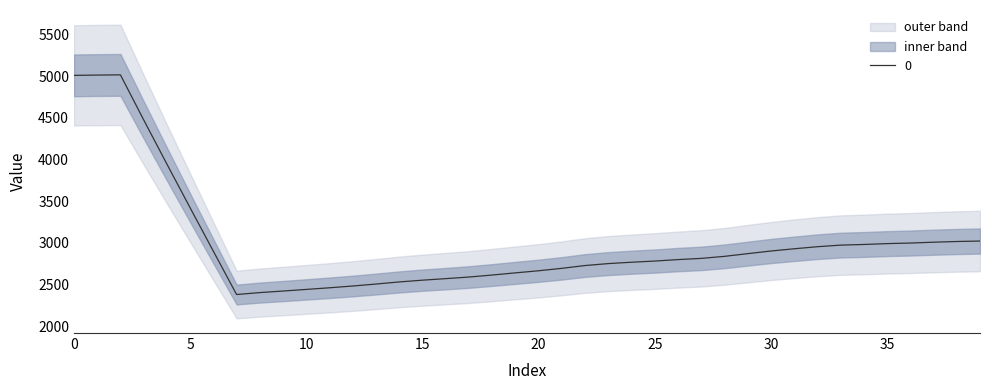

The 0 series shows 5008.2 at 0. True or false?

True